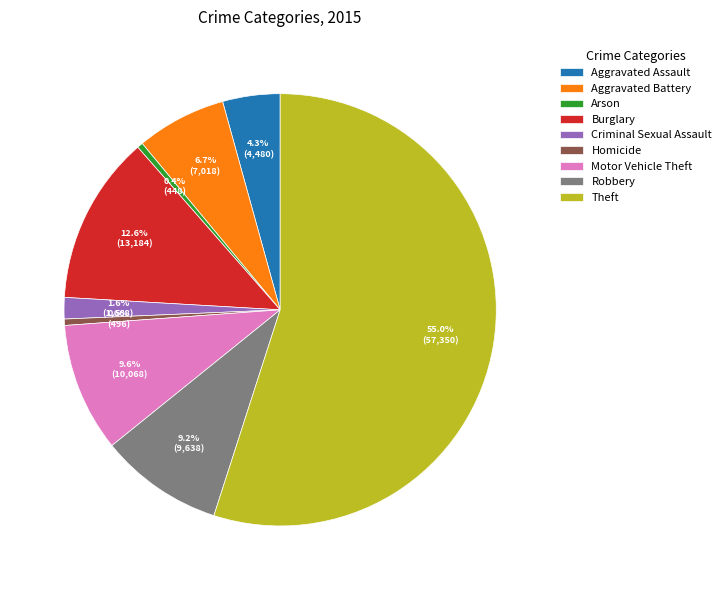

Does any single category account for the majority?

Yes